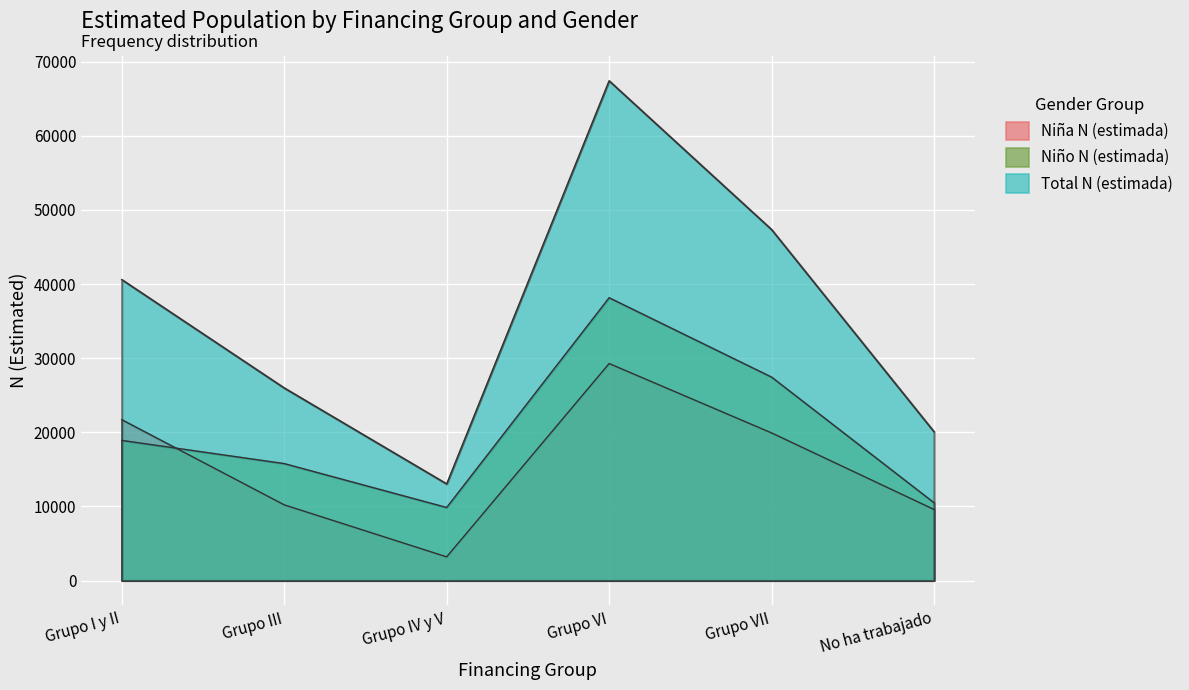

What position from the right is No ha trabajado?

1